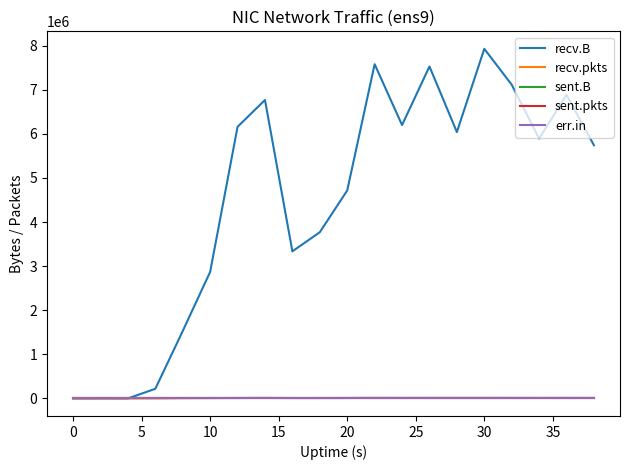

Does the chart have visible grid lines?

No